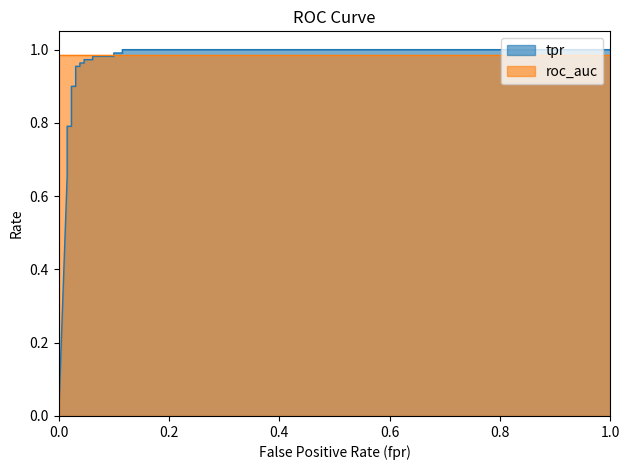

True or false: the data shows 0.4 at 0.0.

False